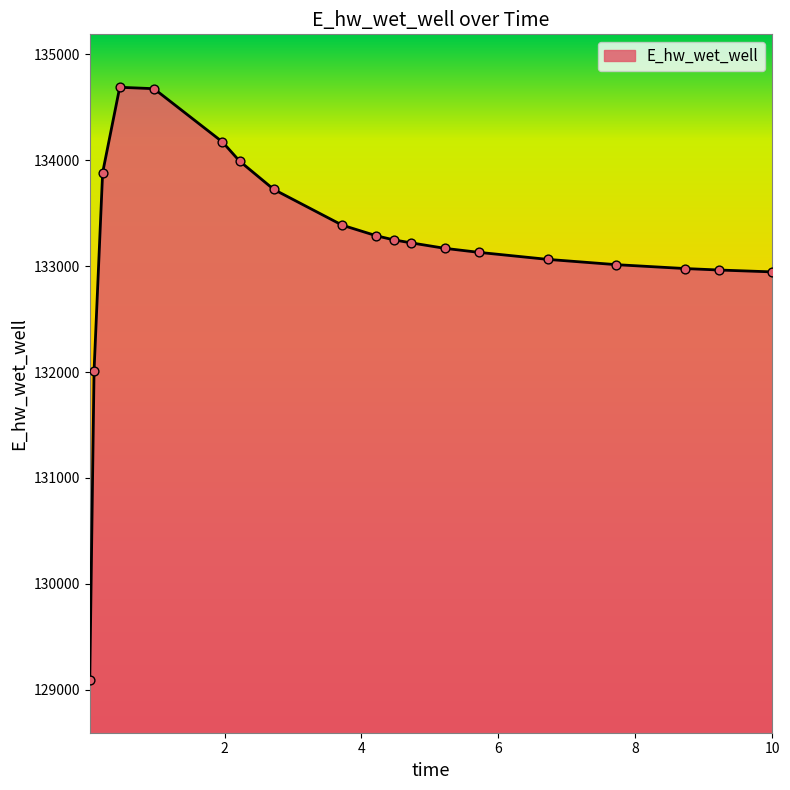

What is the difference between the maximum and minimum values?

5596.5